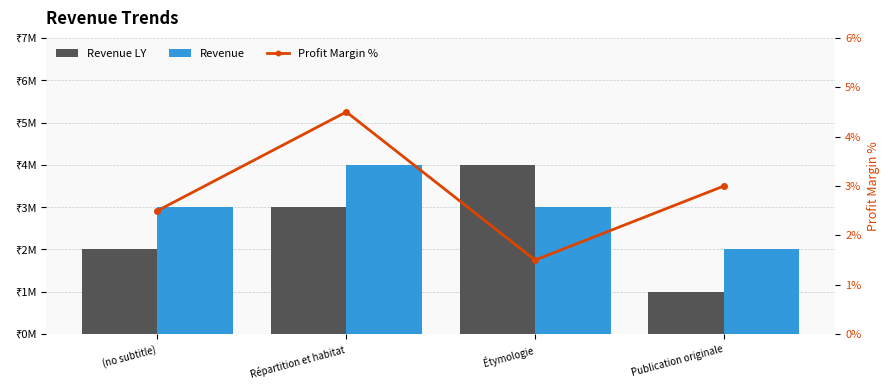

The value of Profit Margin % at Répartition et habitat is 4.5. True or false?

True